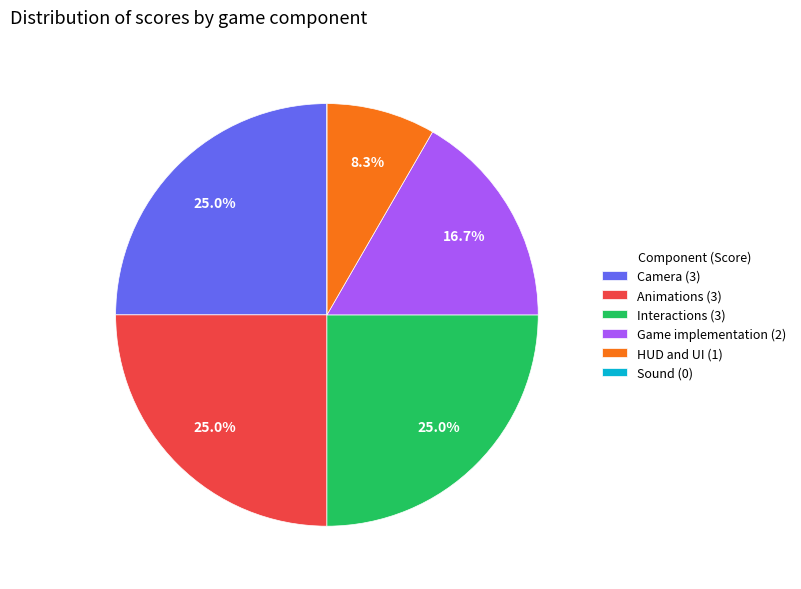

Does Animations (3) represent more than half of the total?

No